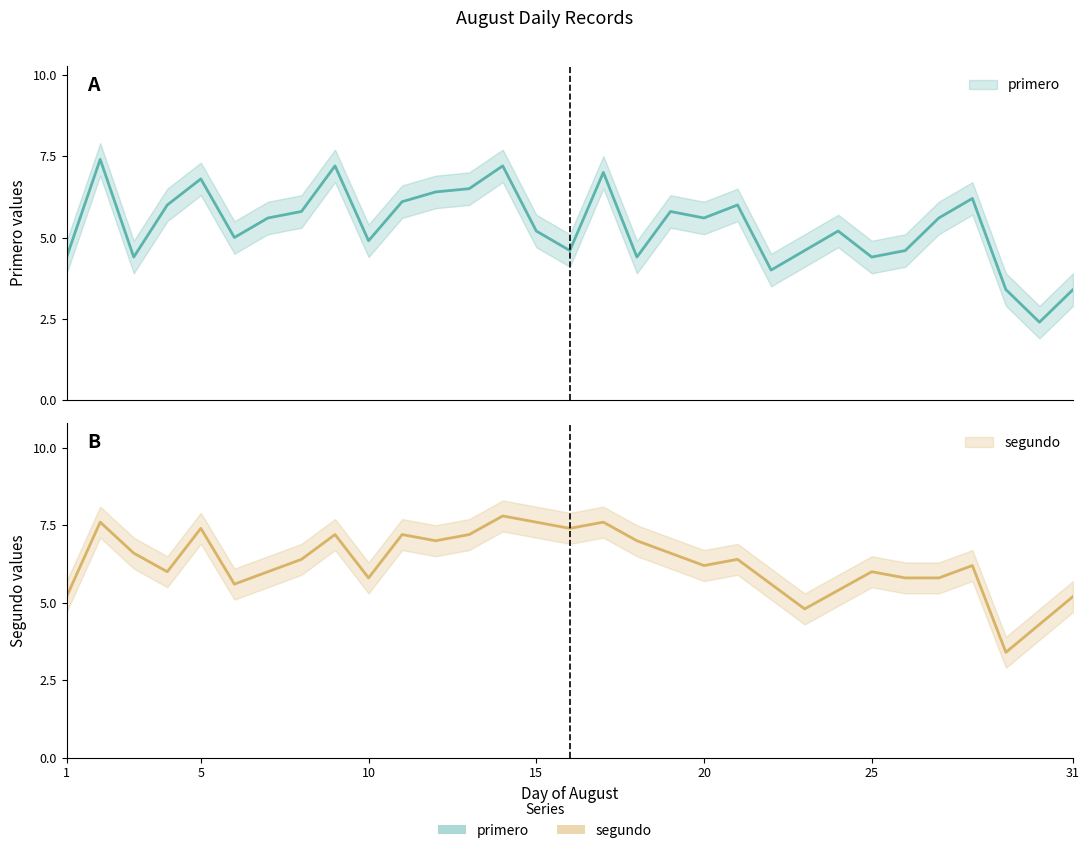

At how many categories does at least one series exceed 3?

31